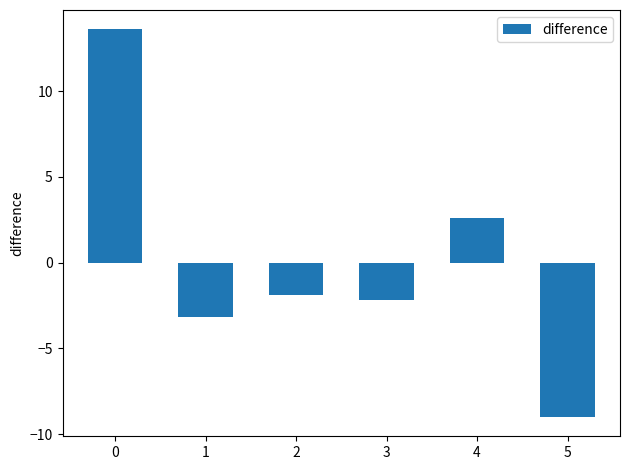

Is it true that the value at 1 is -1.2?

False